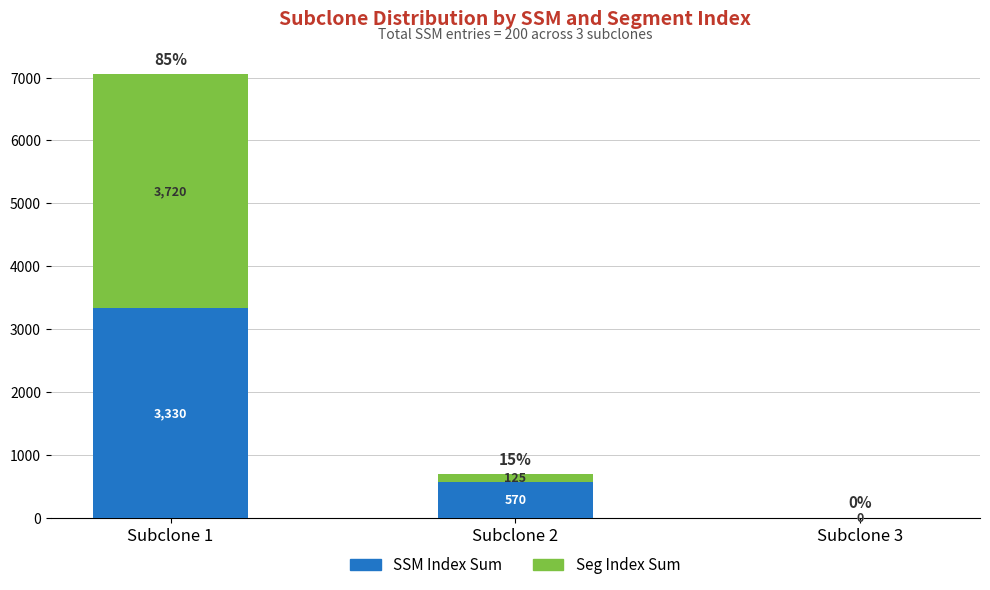

Reading left to right, list the values for the SSM Index Sum series.

Subclone 1=3330	Subclone 2=570	Subclone 3=0